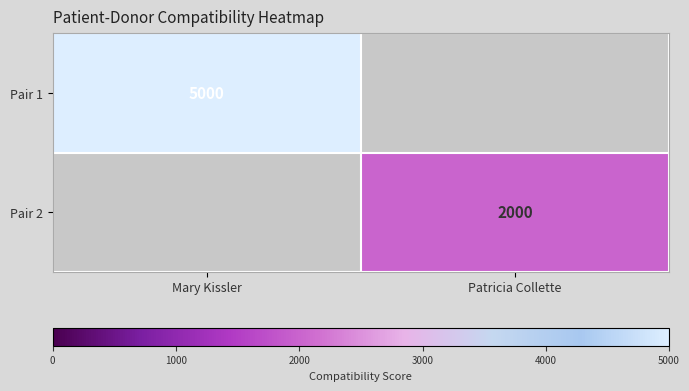

The Pair 2 series shows 2762 at Patricia Collette. True or false?

False